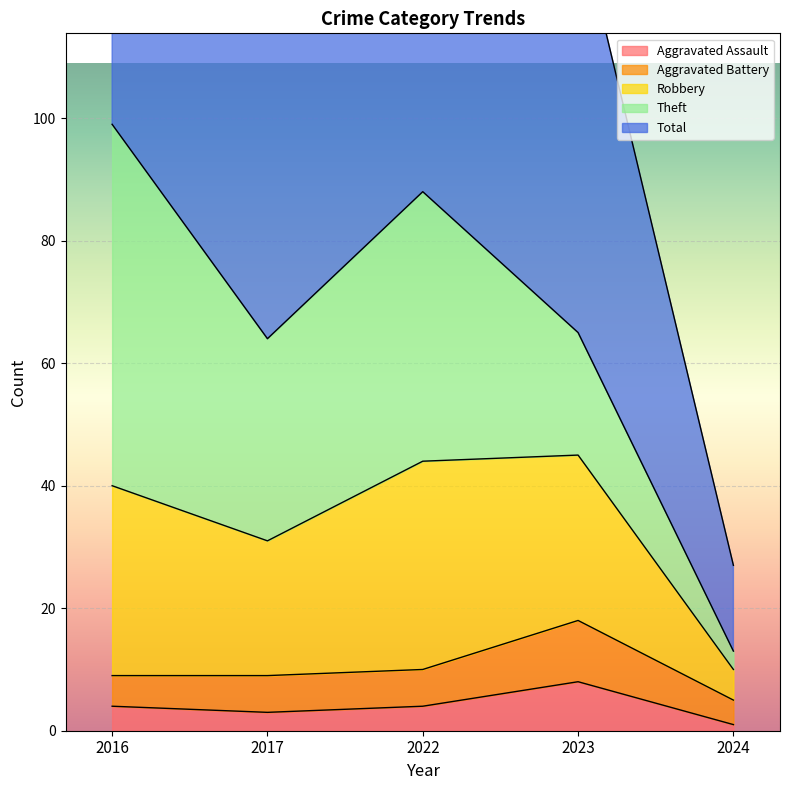

What is the value of the Total point at the 5th from the left?

27